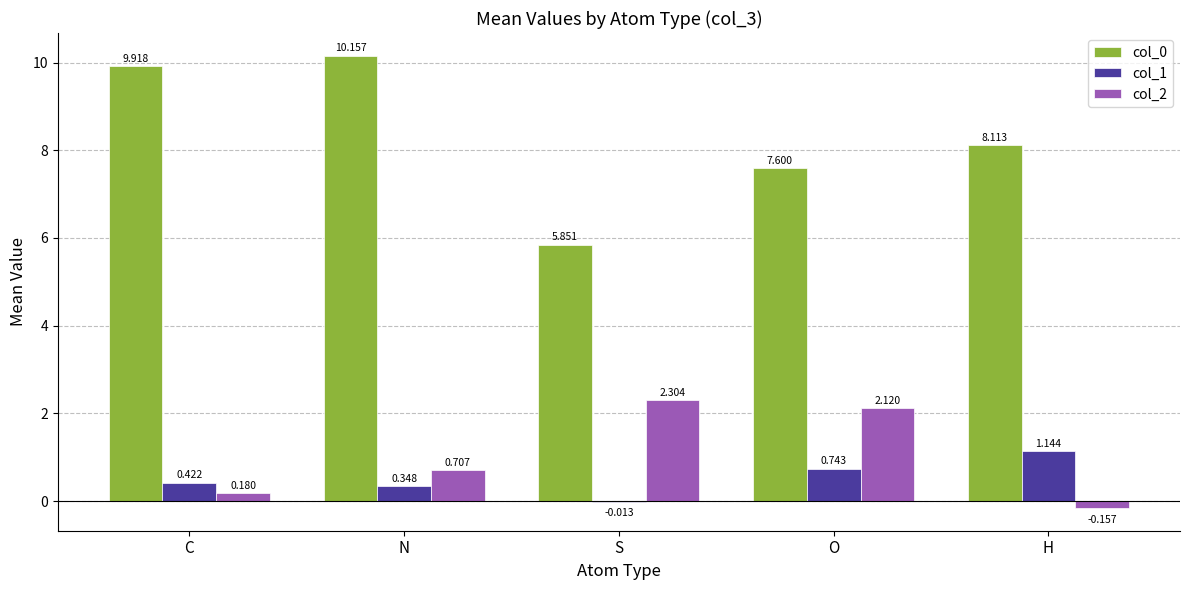

Is the value of col_1 at H greater than the value of col_2 at S?

No